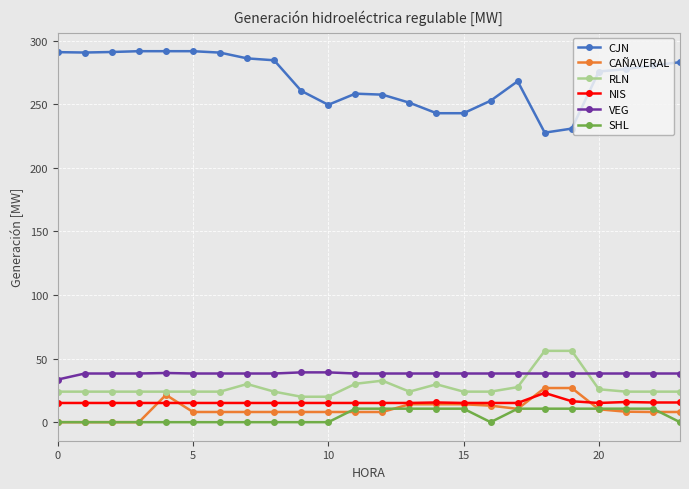

What is the difference between the maximum and minimum values in the SHL series?

10.6